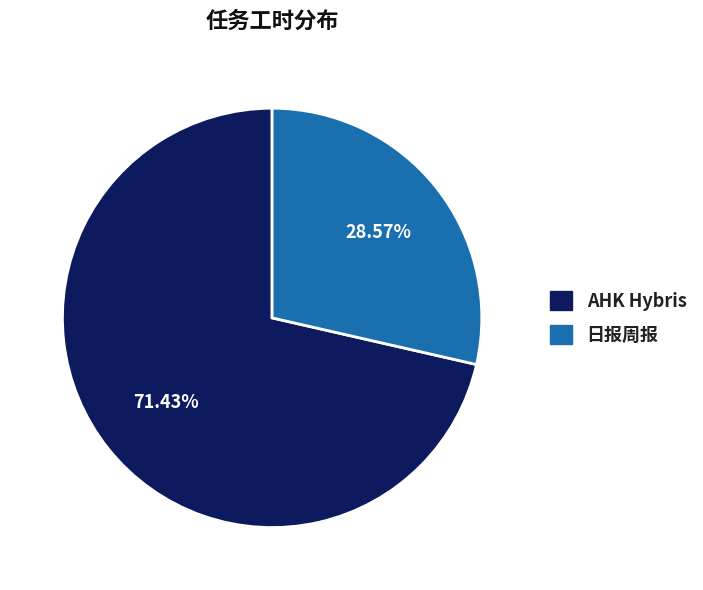

The 日报周报 slice represents 29% of the pie. True or false?

True